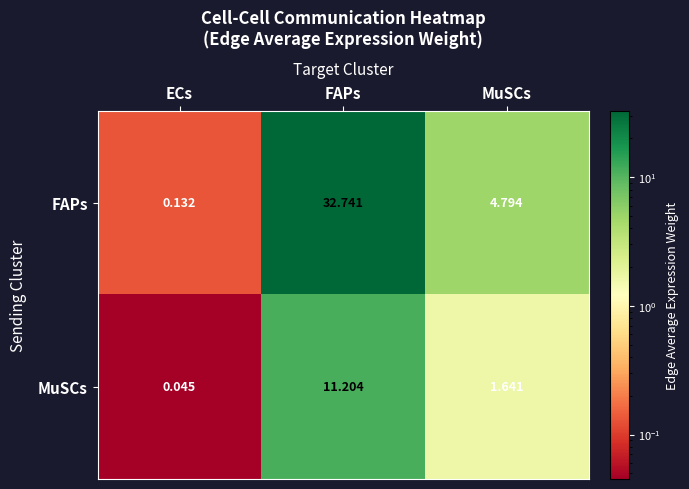

At which category is the sum across all series the highest?

FAPs